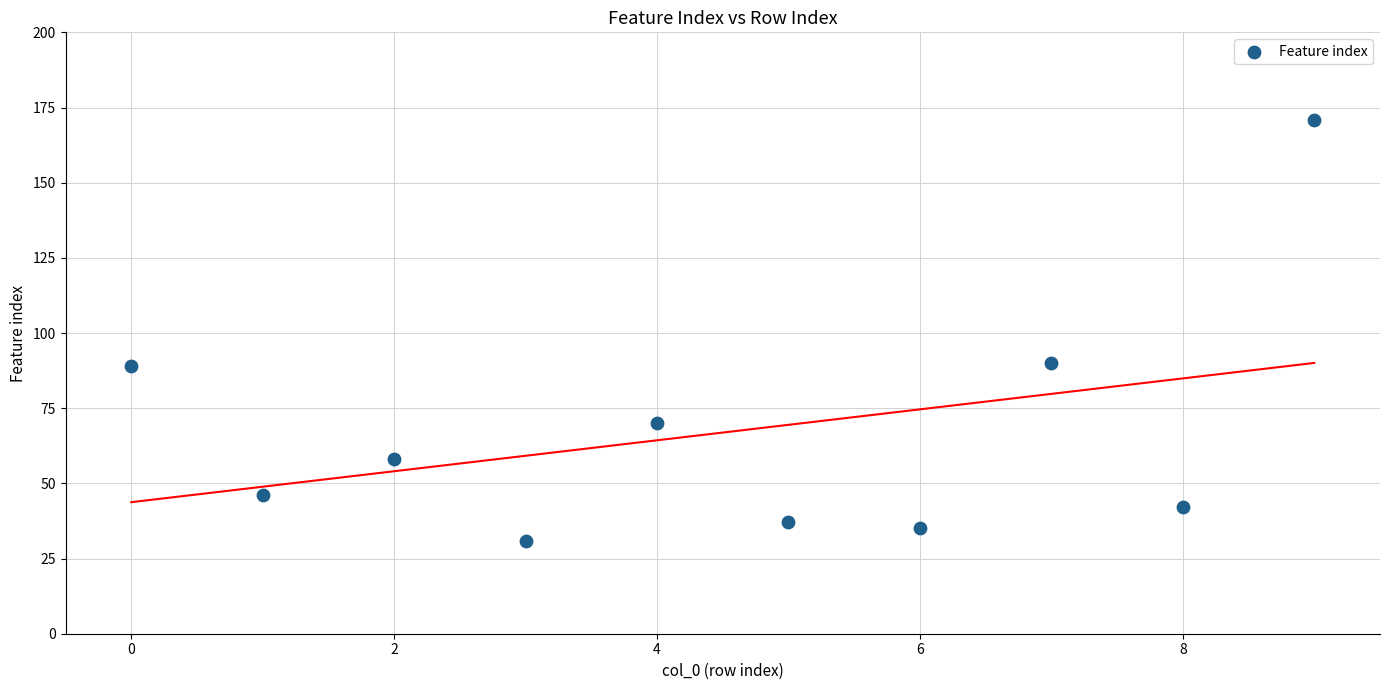

What is the range of Y values (max minus min)?

140